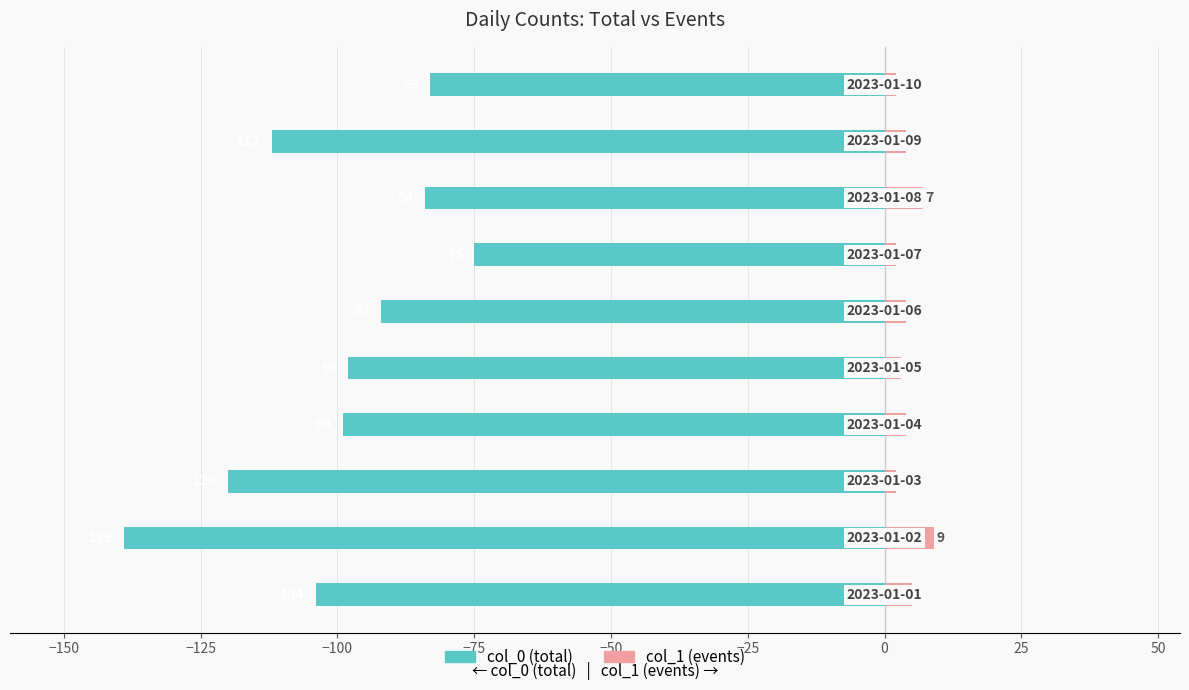

What is the maximum value shown in the chart?

9